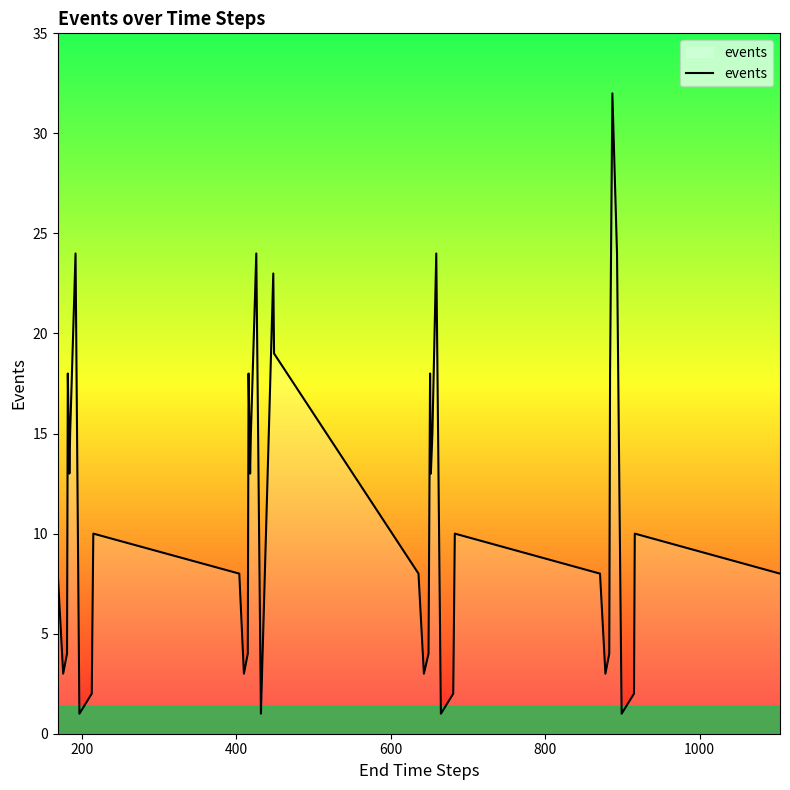

What is the maximum value shown in the chart?

32